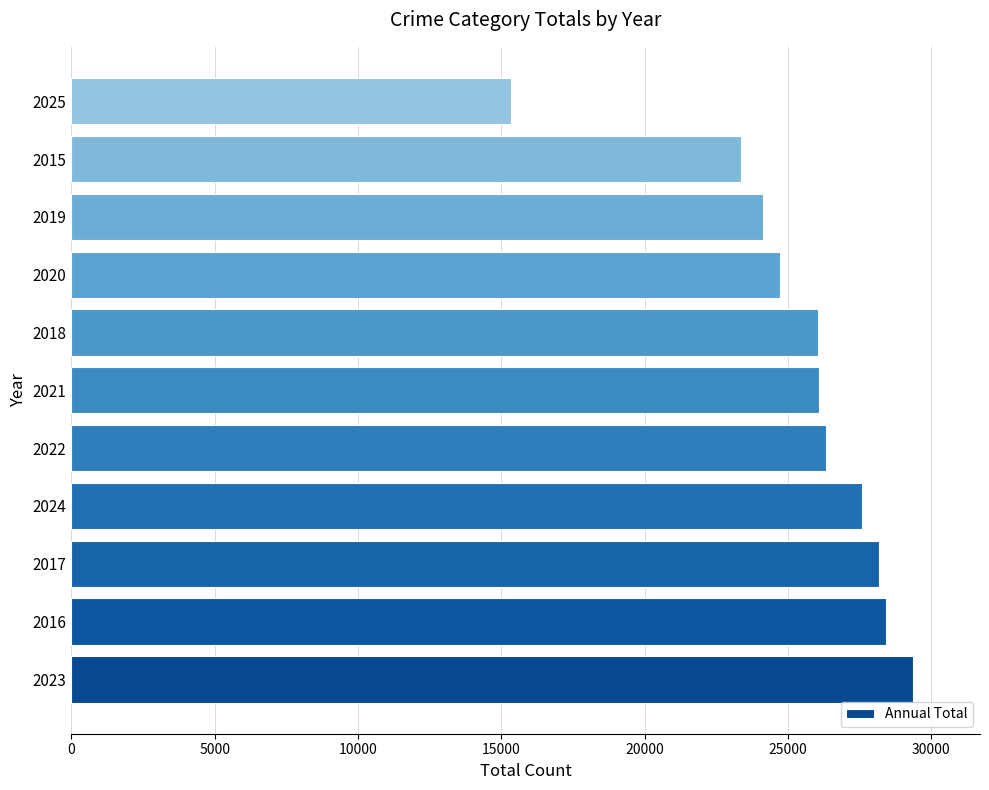

How many bars are there in total?

11